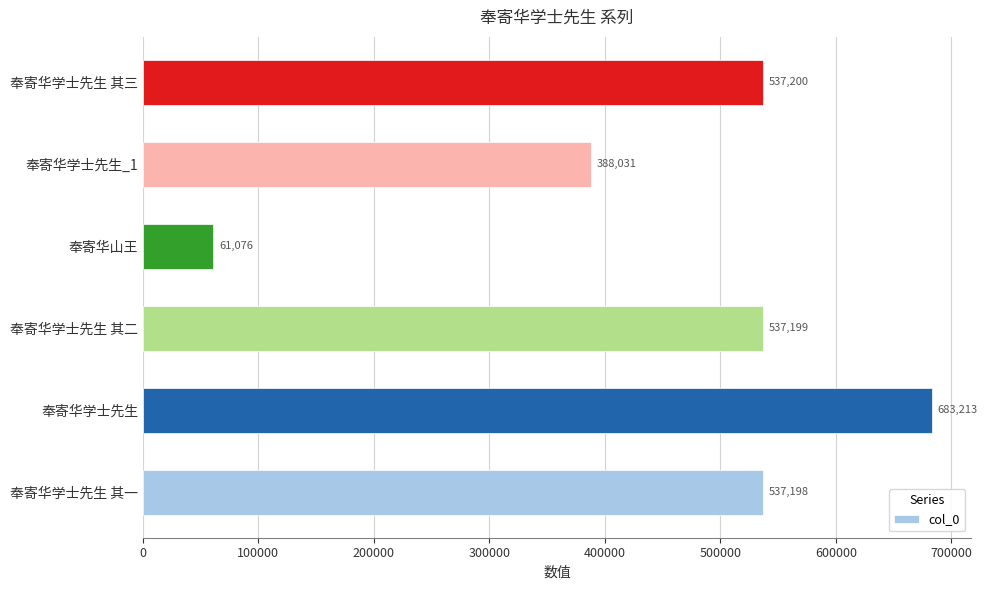

Reading bottom to top, what are all the values shown in this chart?

奉寄华学士先生 其一=537198	奉寄华学士先生=683213	奉寄华学士先生 其二=537199	奉寄华山王=61076	奉寄华学士先生_1=388031	奉寄华学士先生 其三=537200